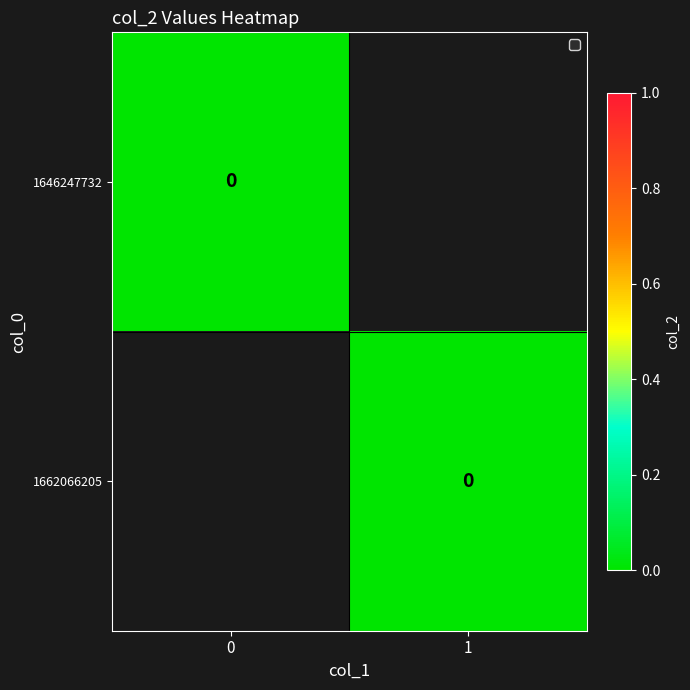

True or false: 1662066205 has a value of 0 at col_1=1.

True